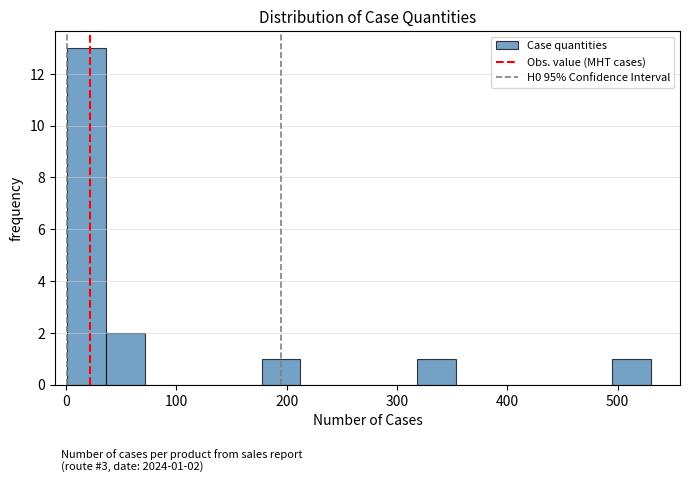

Read against the x-axis, roughly where is the centre of the tallest bar?

20